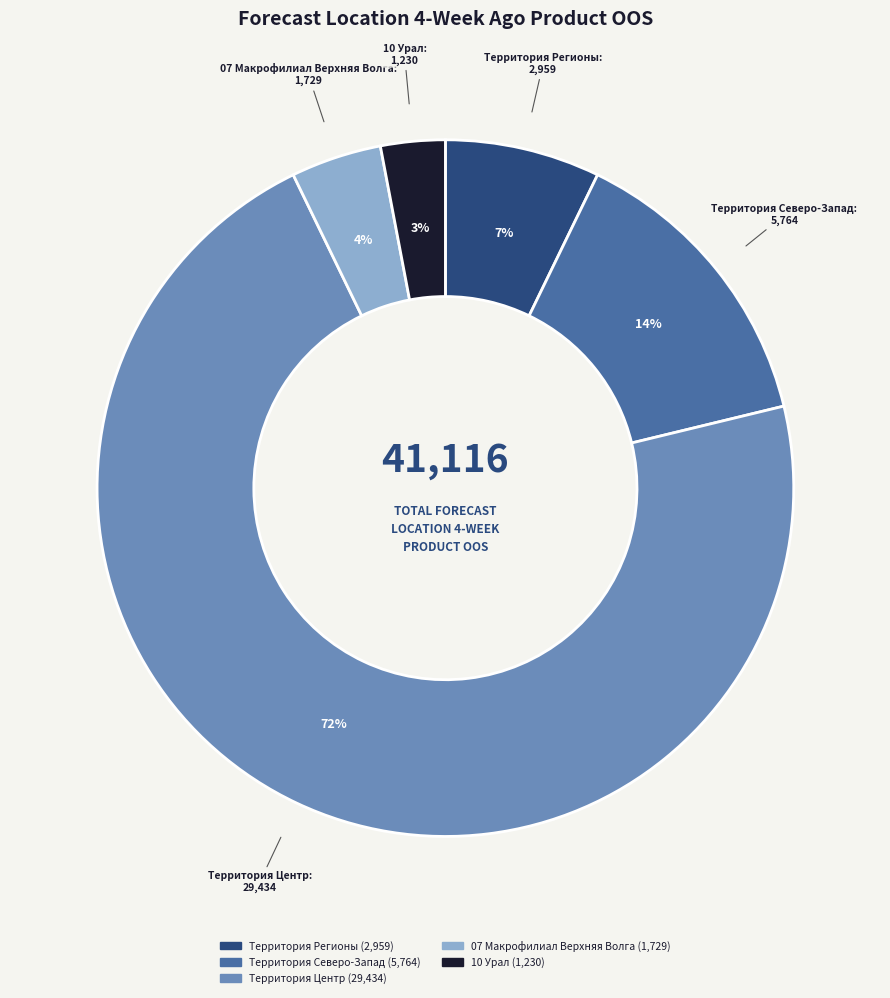

Count the number of slices in the pie.

5